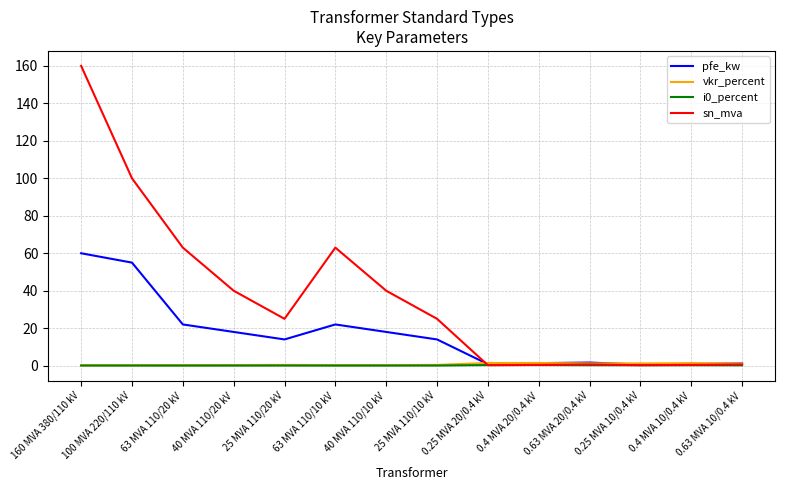

True or false: pfe_kw has a value of 82.4 at 100 MVA 220/110 kV.

False